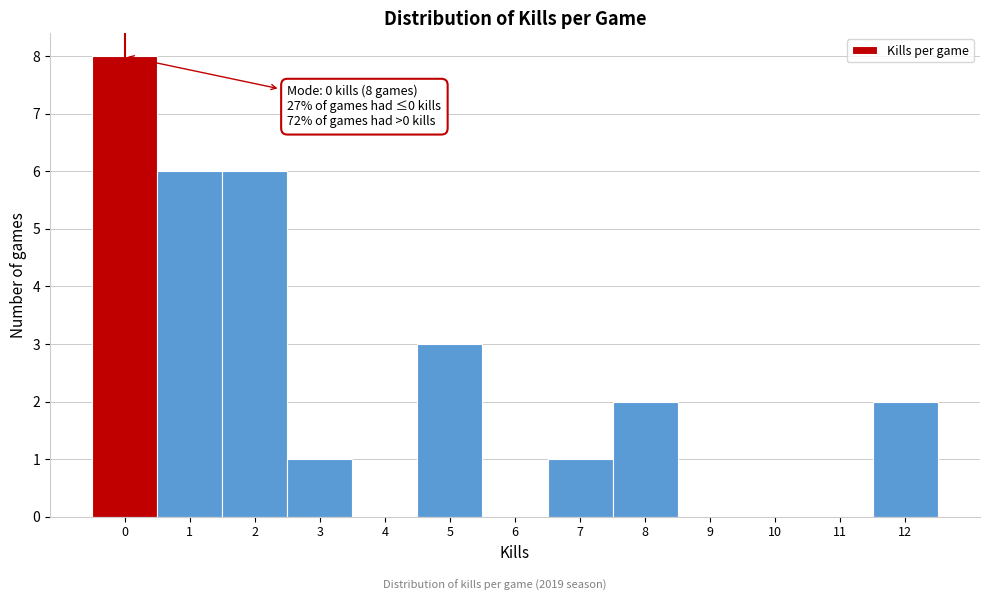

Over which range of the x-axis is the bar tallest?

-0.5 to 0.5